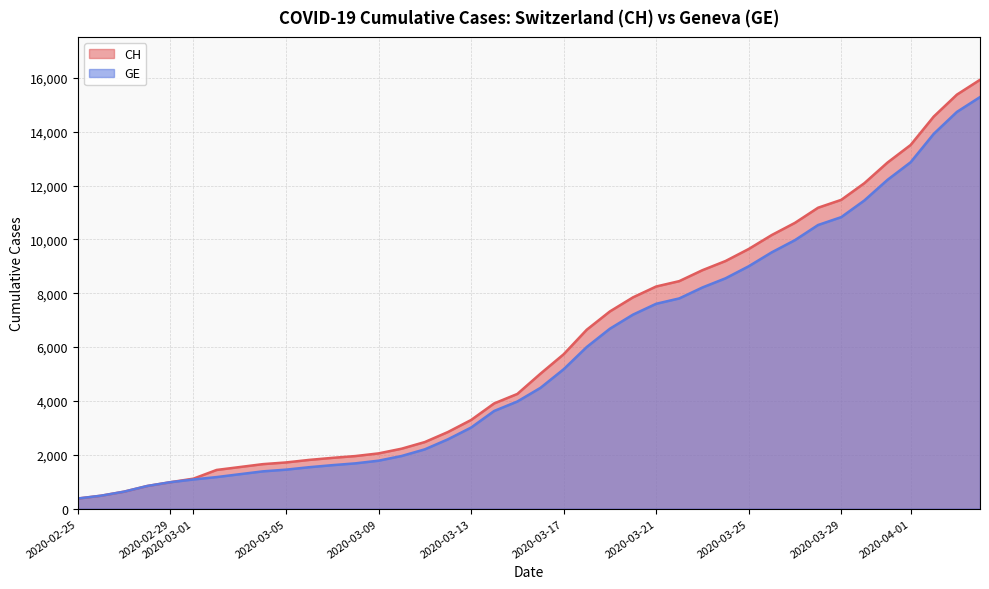

What are all the series names shown in the legend?

CH, GE